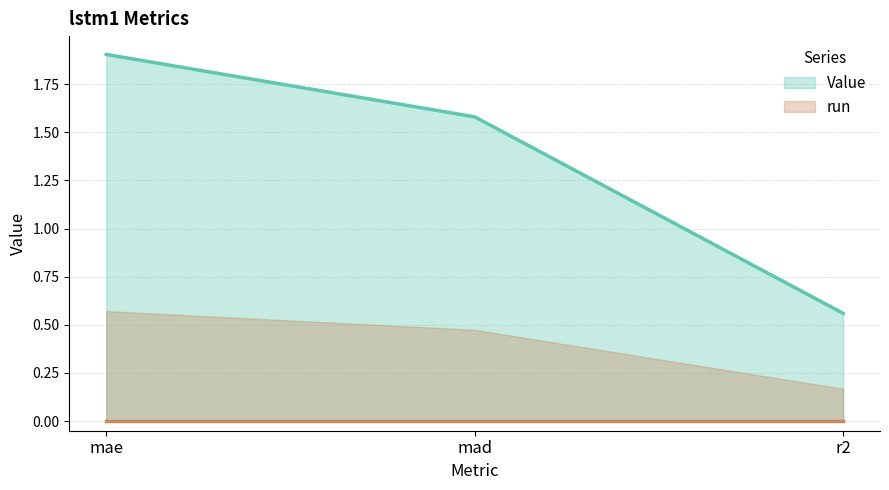

At which label is the value closest to 1?

r2